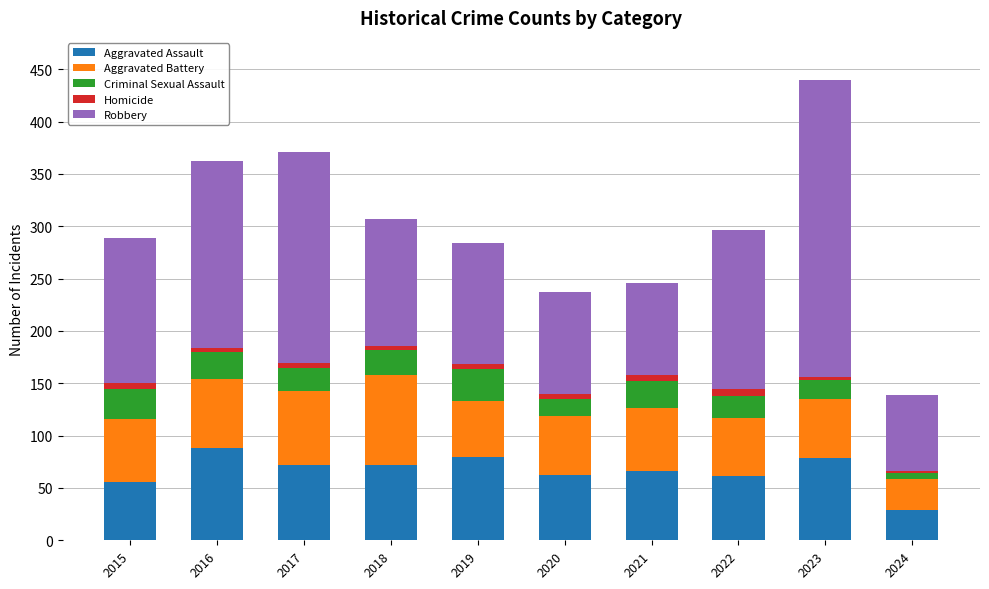

What is the difference between the second highest and minimum values in the Aggravated Assault series?

51